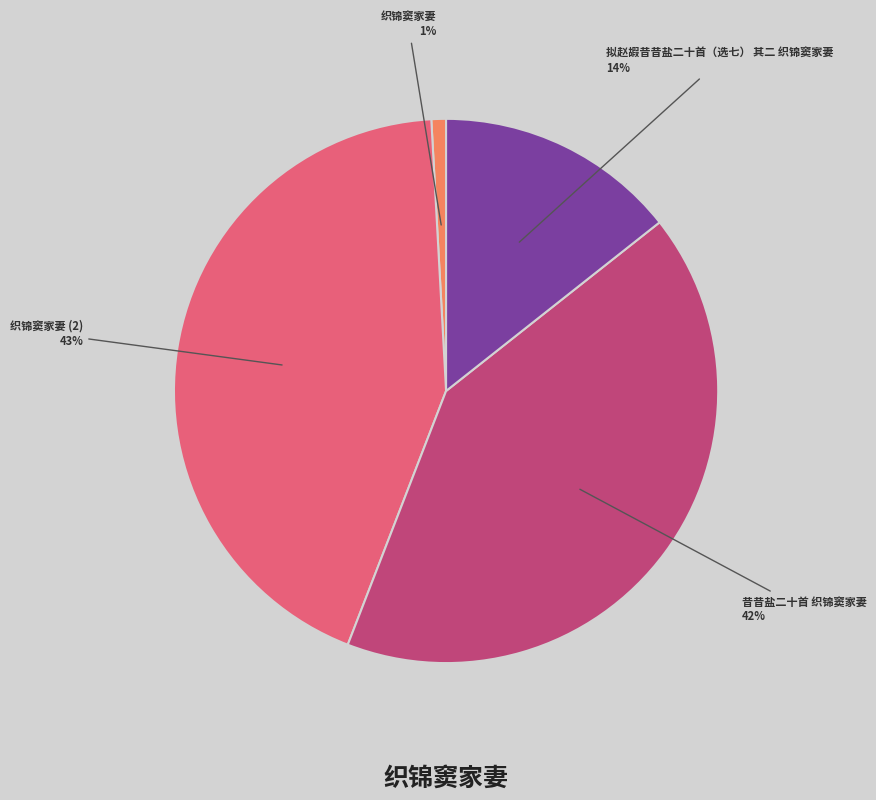

Does 织锦窦家妻 account for over 50% of the chart?

No